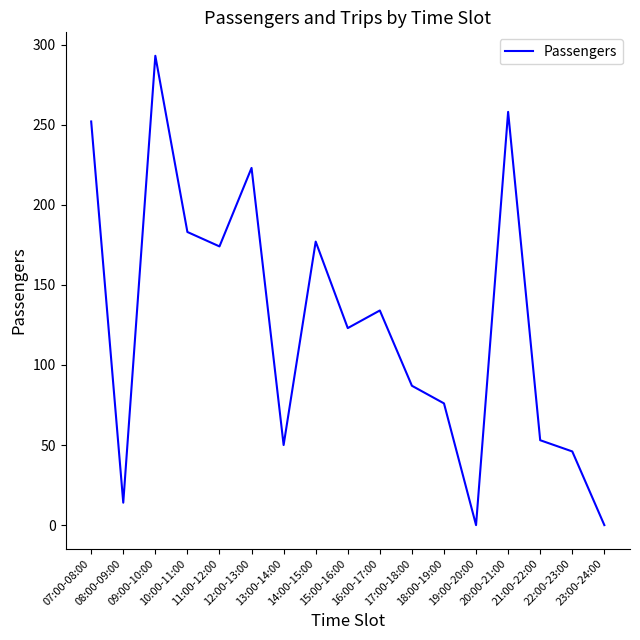

How many lines are shown in the chart?

1